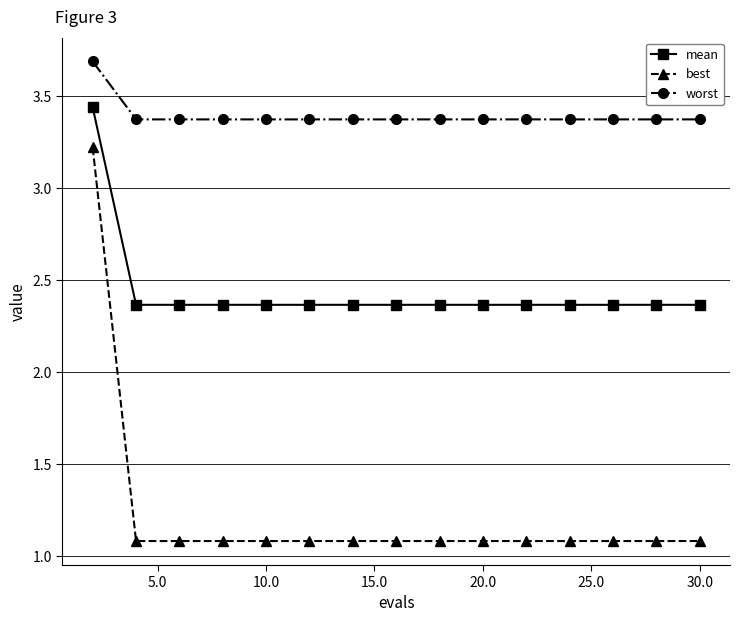

Count the worst values in the range 3 to 4.

15